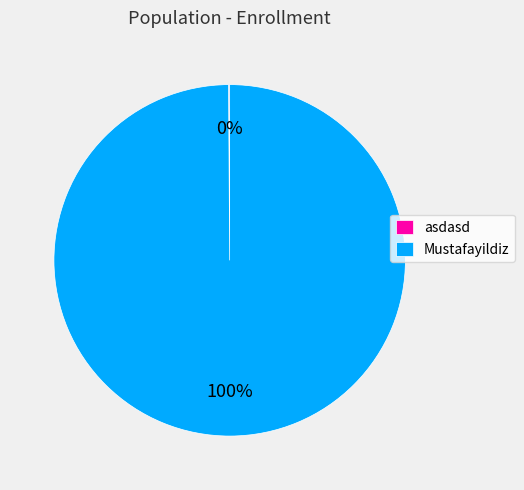

Which category has the biggest portion of the pie?

Mustafayildiz